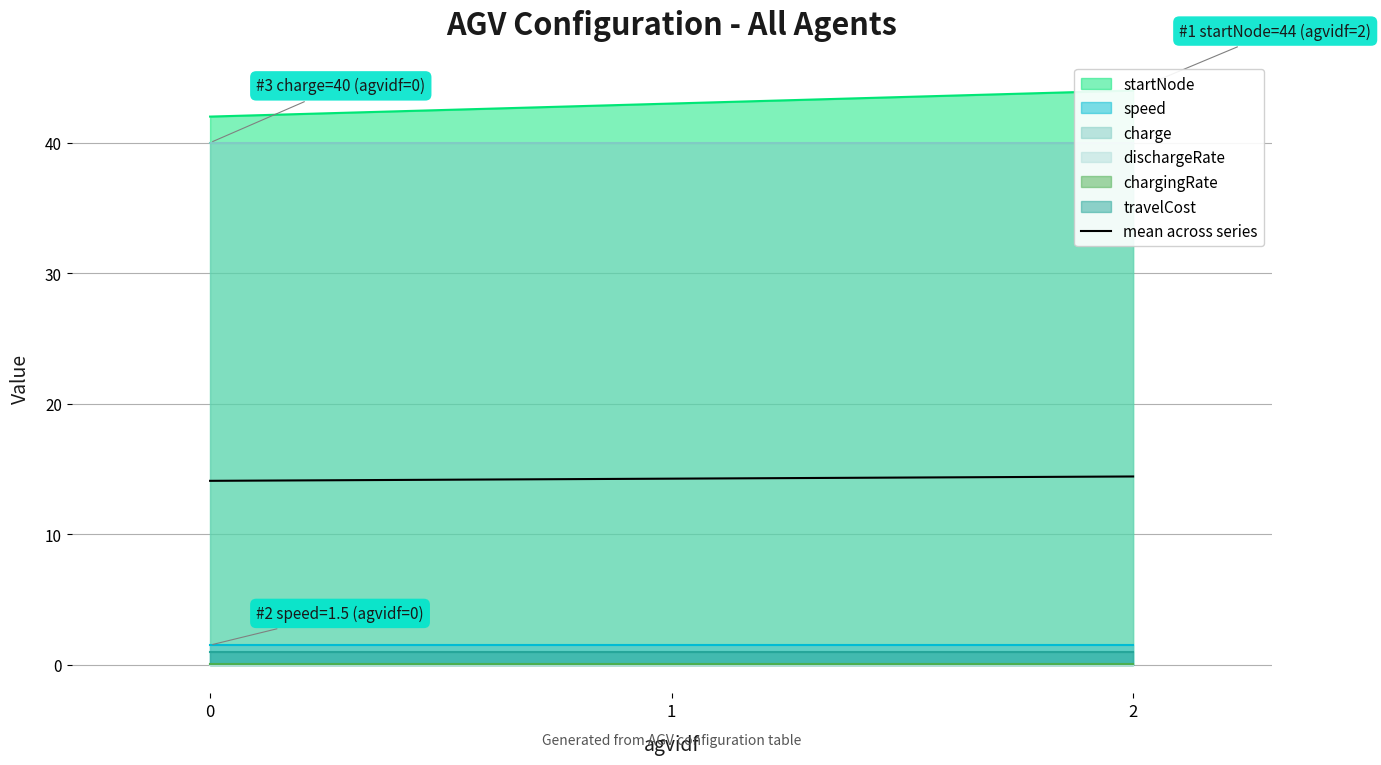

True or false: the data shows 14.4 at 2.

True